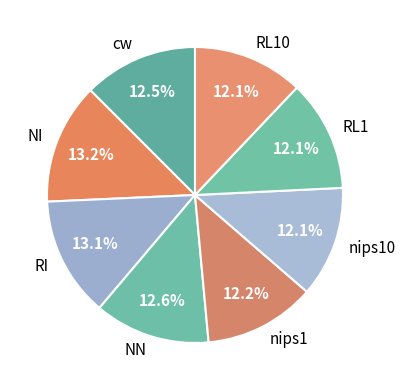

To the nearest percent, what portion does RI represent?

13%